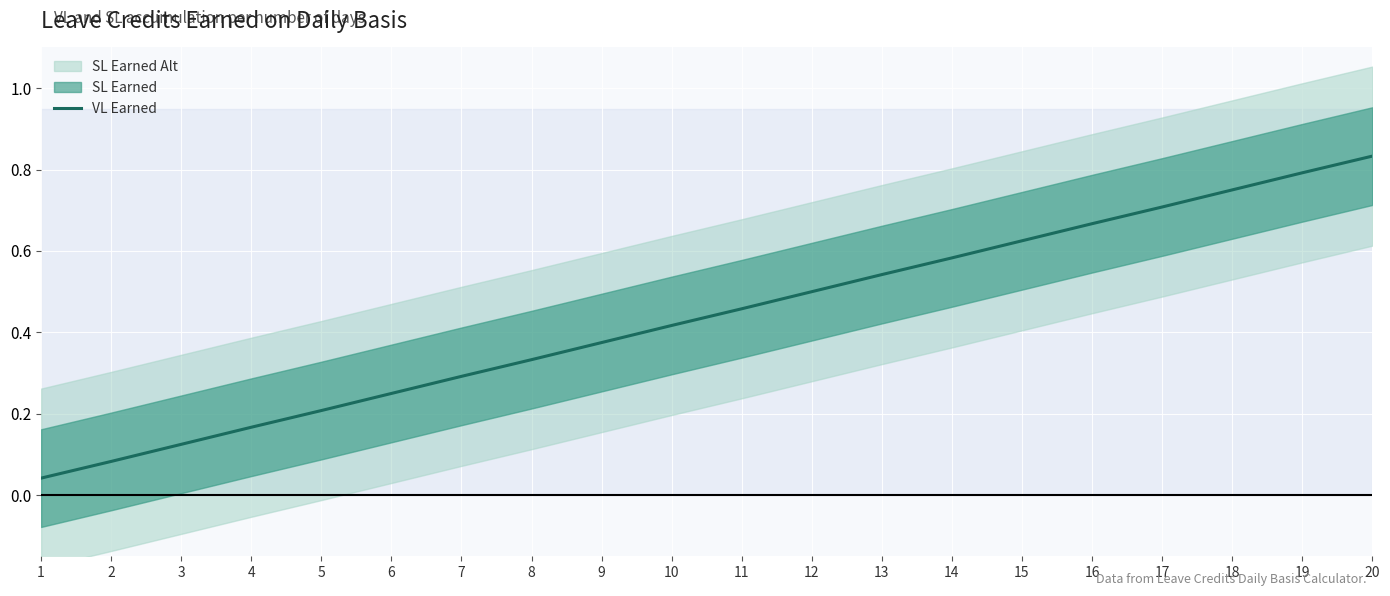

What is the value of the 4th point from the left?

0.2